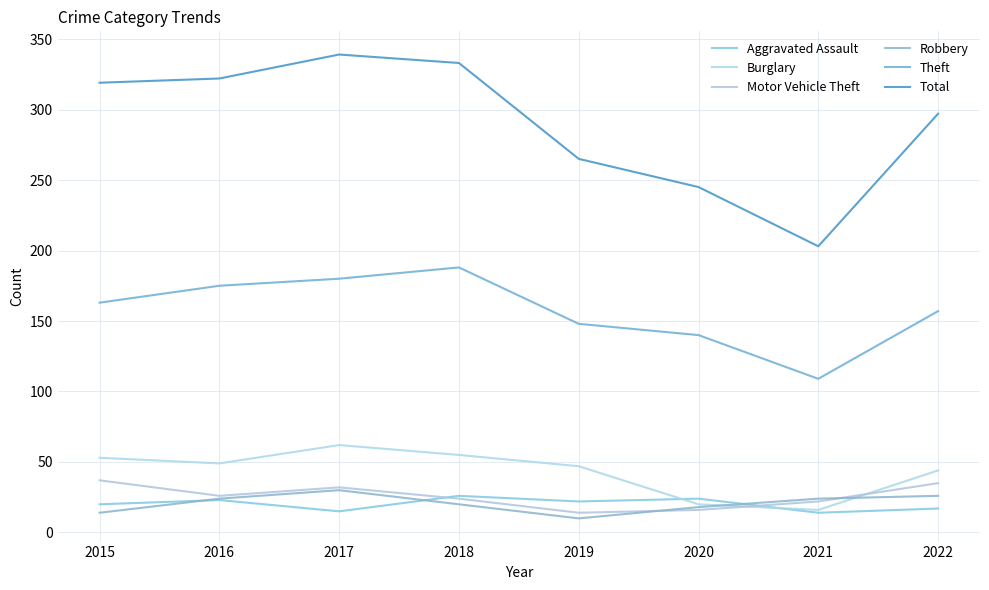

The value of Total at 2016 is 322. True or false?

True